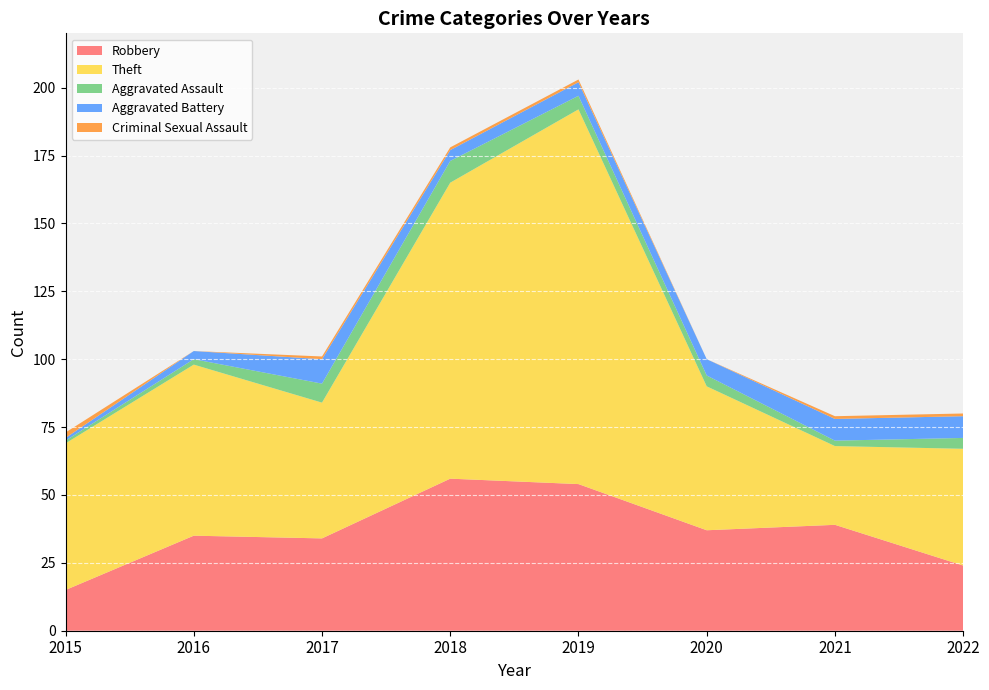

Reading left to right, transcribe all the data shown in this chart.

Robbery: 15	35	34	56	54	37	39	24
Theft: 54	63	50	109	138	53	29	43
Aggravated Assault: 1	2	7	8	5	4	2	4
Aggravated Battery: 1	3	9	4	5	6	8	8
Criminal Sexual Assault: 2	0	1	1	1	0	1	1